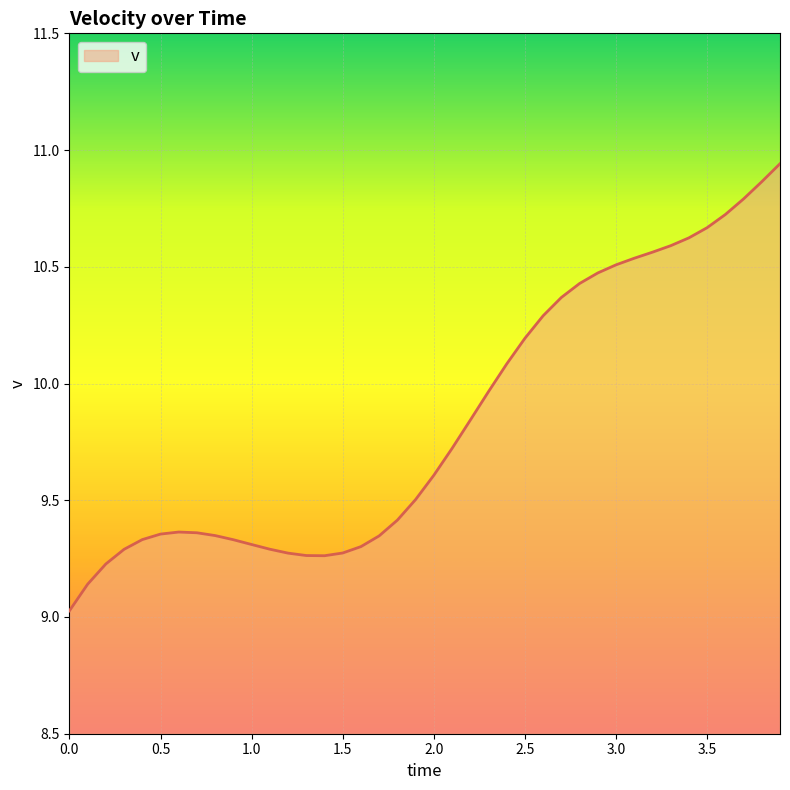

What is the minimum value shown in the chart?

9.0